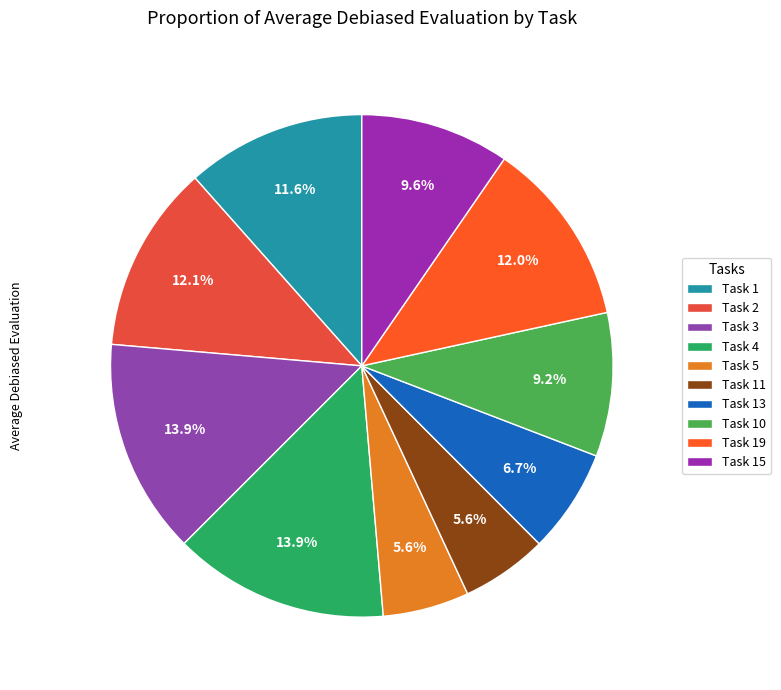

Count the number of slices in the pie.

10